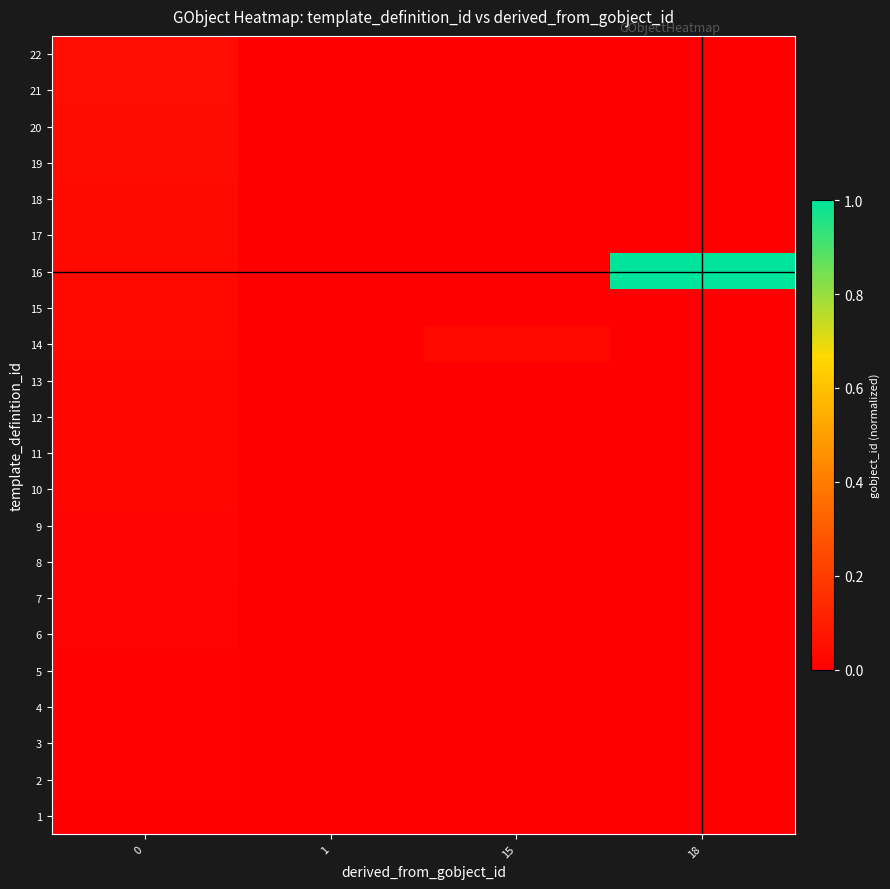

Which category has the highest value across all series?

18